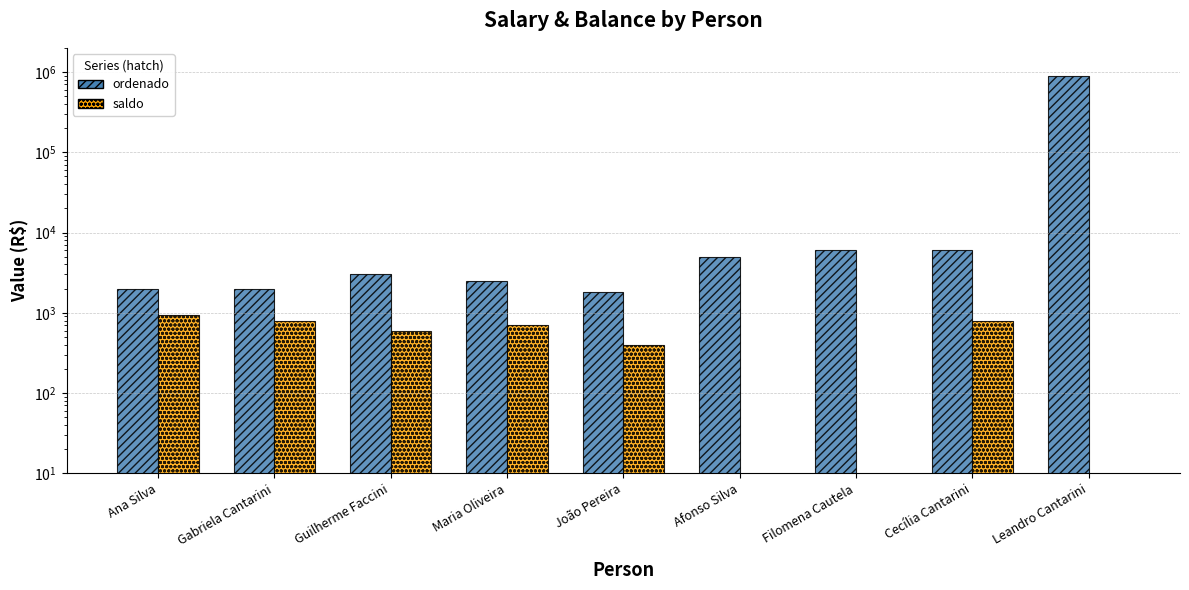

What is the difference between the second highest and second lowest values in the saldo series?

800